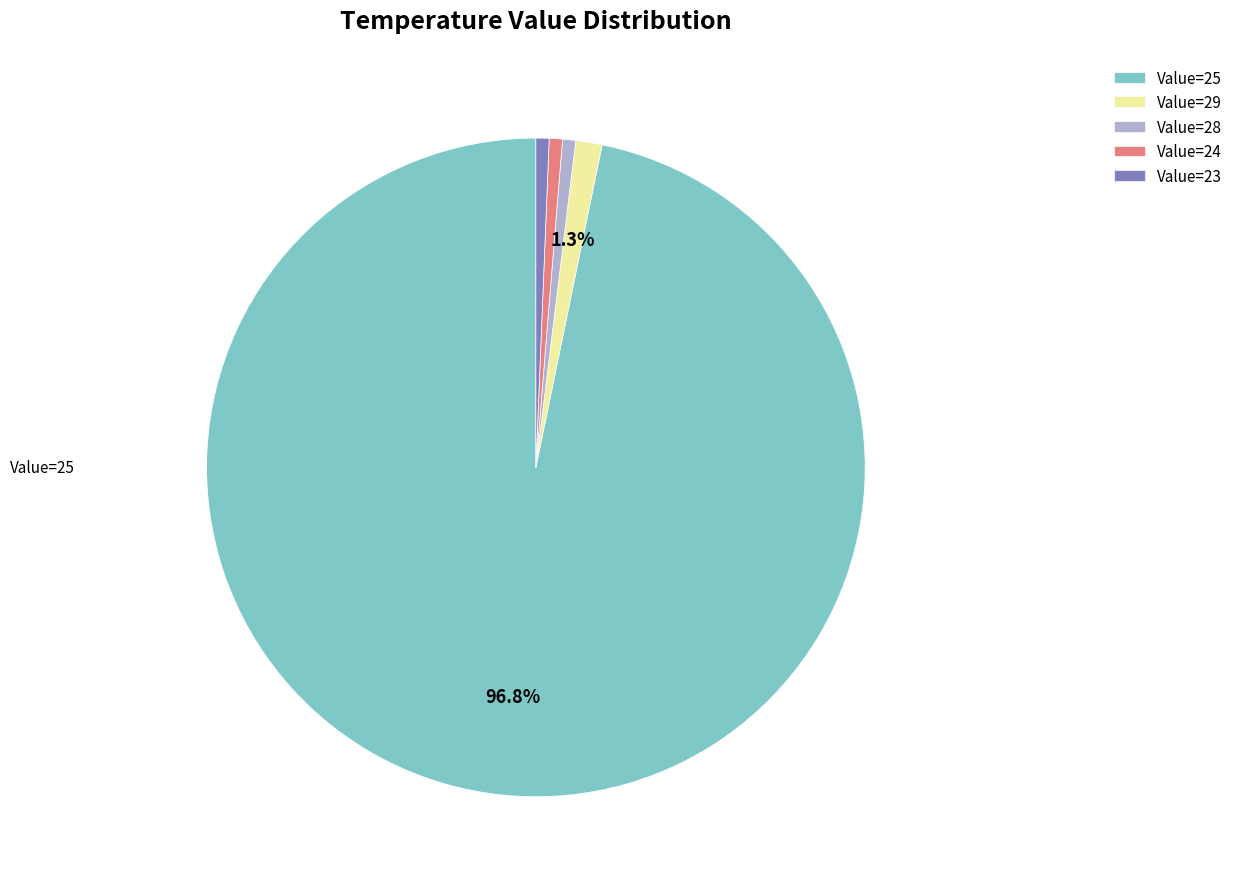

Which has a higher value, Value=25 or Value=24?

Value=25